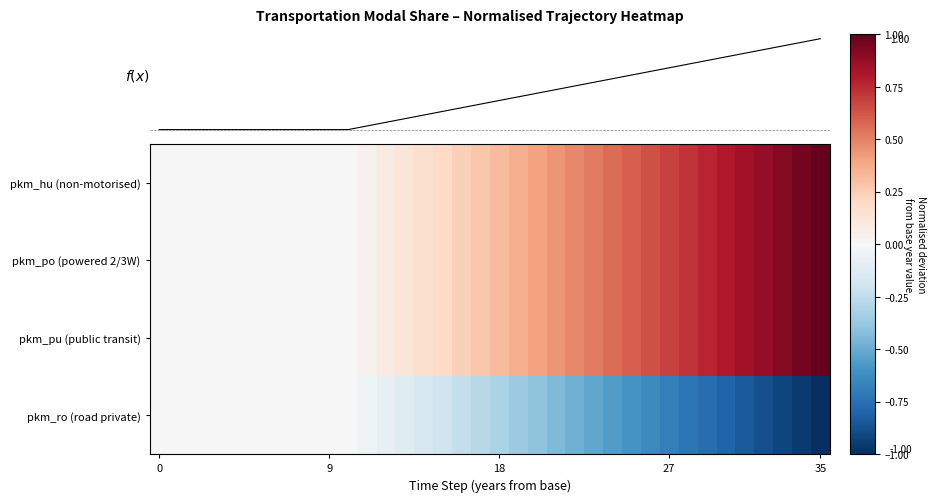

What is the highest value of the pkm_po (powered 2/3W) series?

1.0